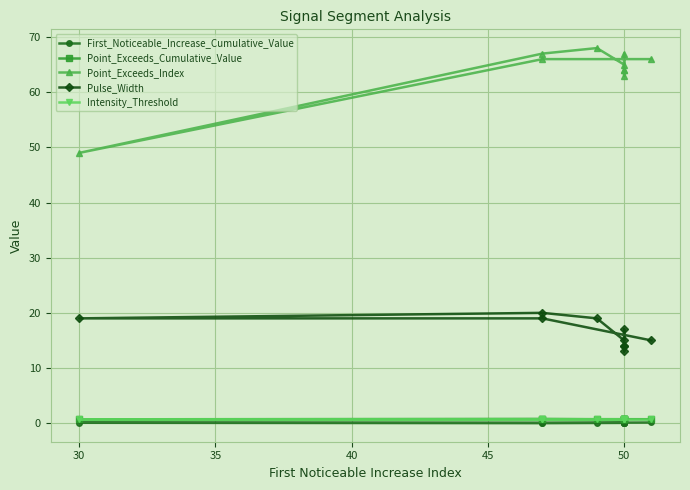

What is the label of the 6th point from the left?

50